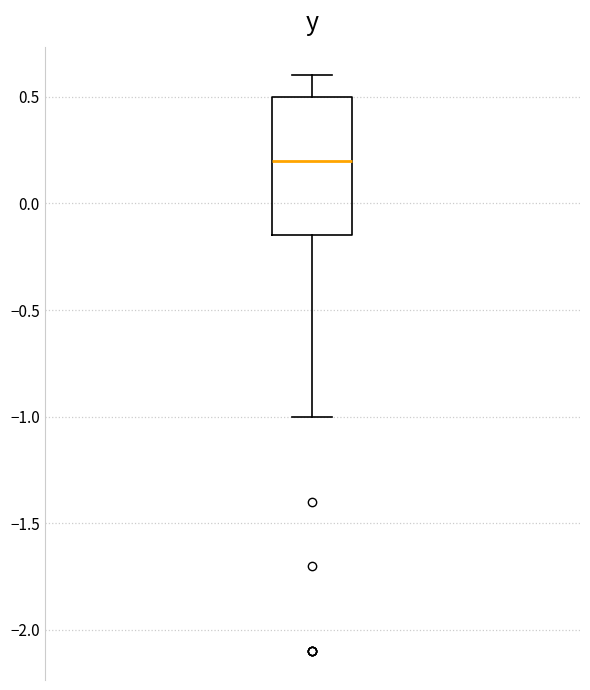

Where does the median line of the box sit on the y-axis? The values are not printed on the chart, so give them approximately, as read against the axis.

0.20